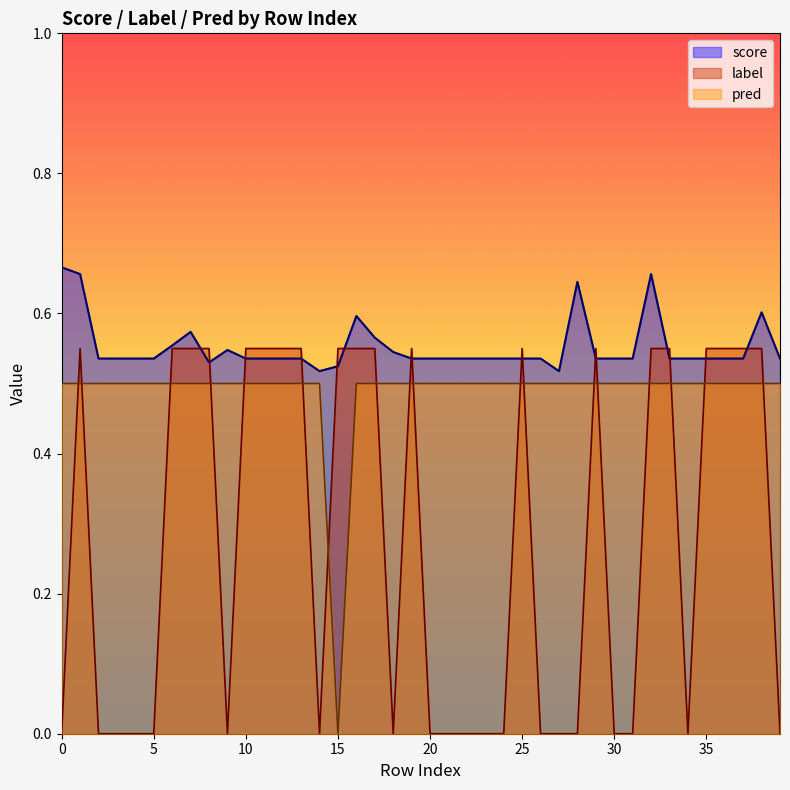

At 32, list the series in order from smallest to largest.

pred, label, score